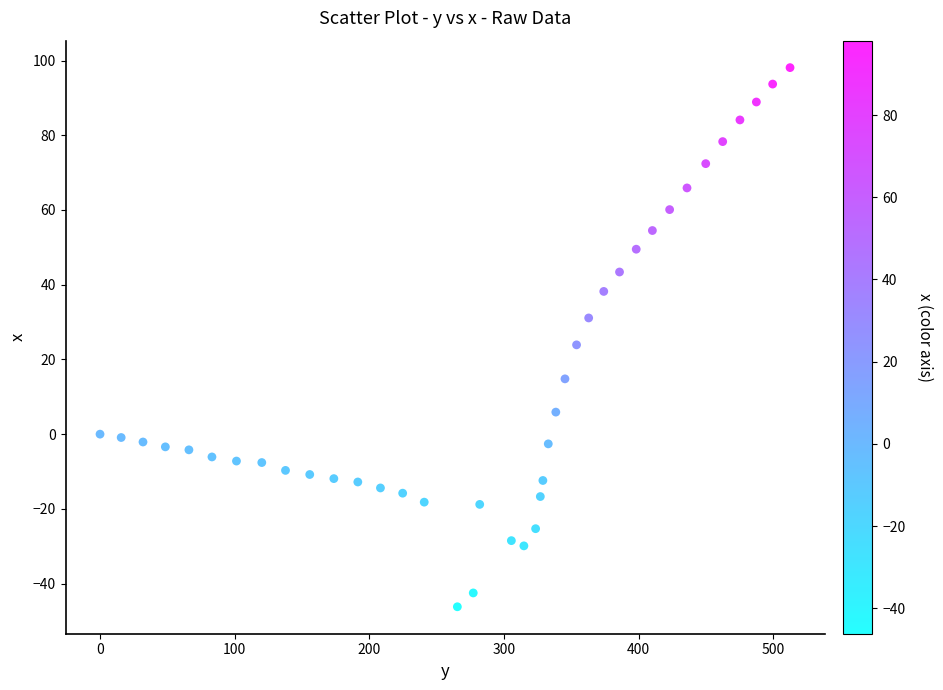

What is the range of X values (max minus min)?

512.3